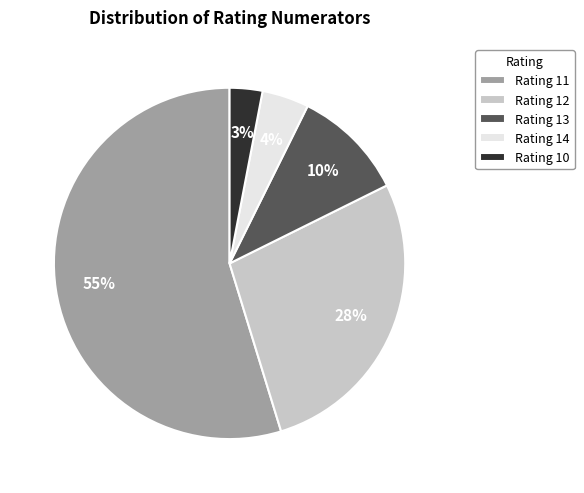

Which slice represents more than half of the pie?

Rating 11